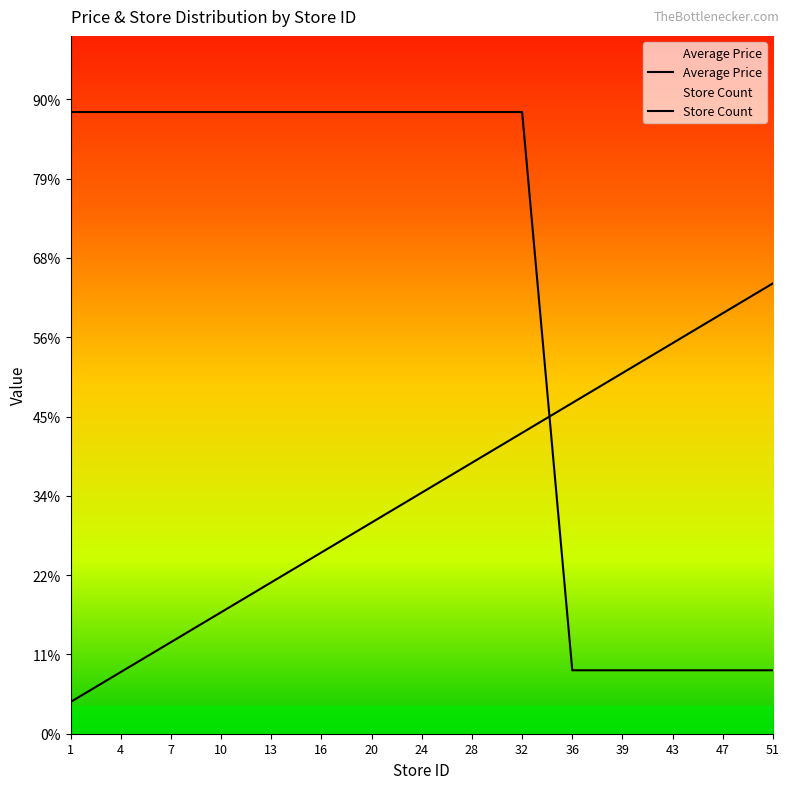

What are all the series names shown in the legend?

Average Price, Store Count